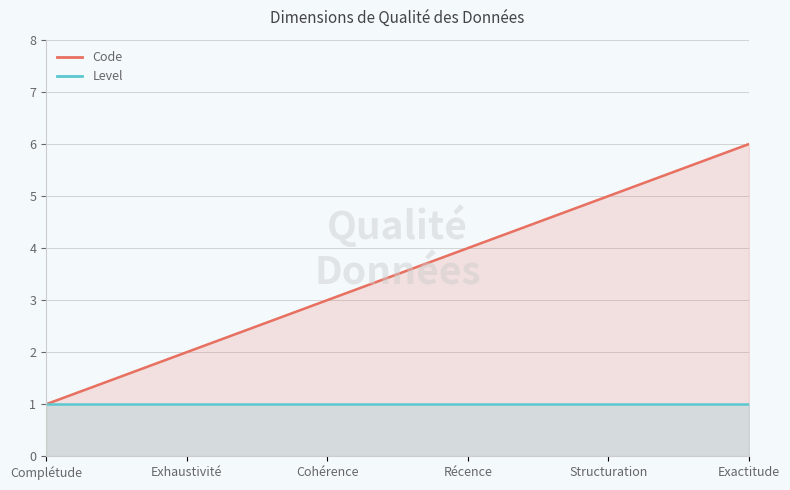

What is the difference between the maximum and minimum values?

5